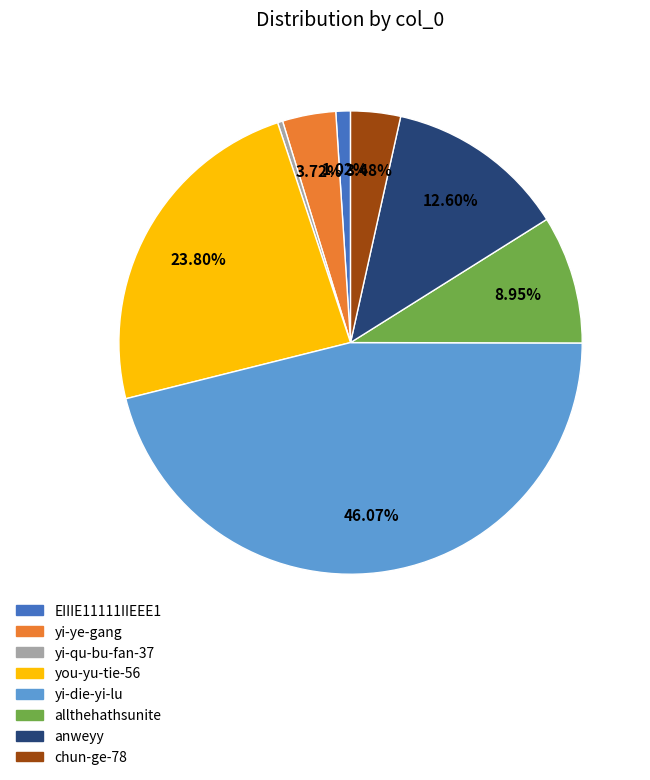

Is yi-qu-bu-fan-37 the majority of the pie?

No